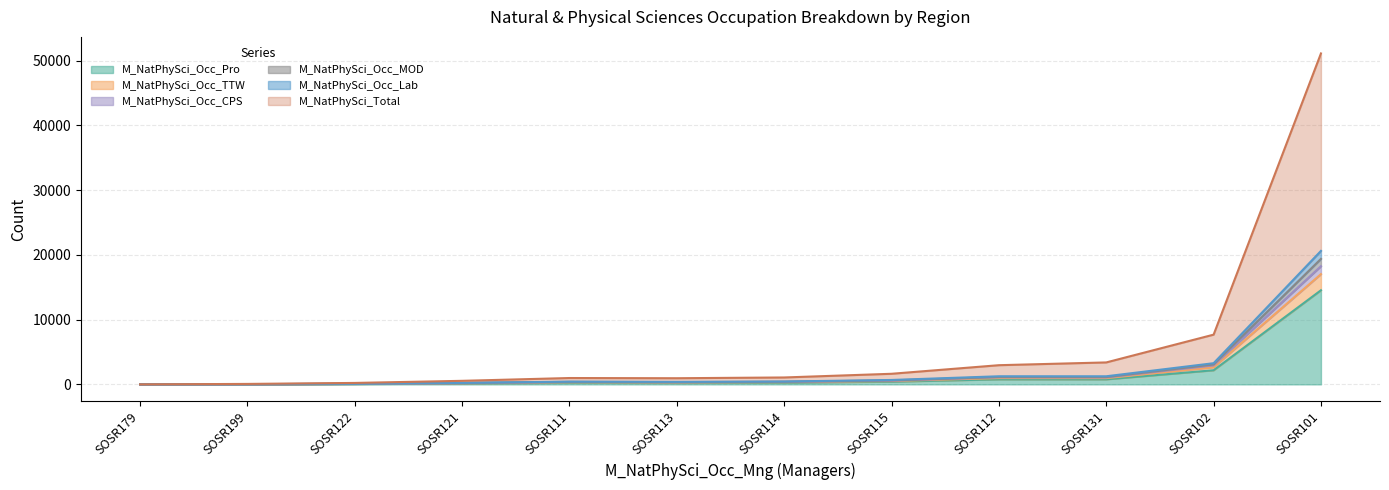

True or false: M_NatPhySci_Occ_TTW and M_NatPhySci_Total intersect in this chart.

False